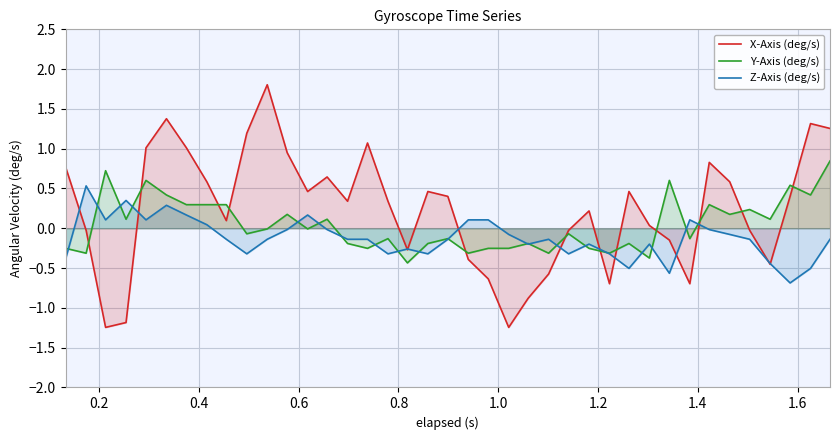

True or false: Y-Axis (deg/s) and X-Axis (deg/s) intersect in this chart.

True